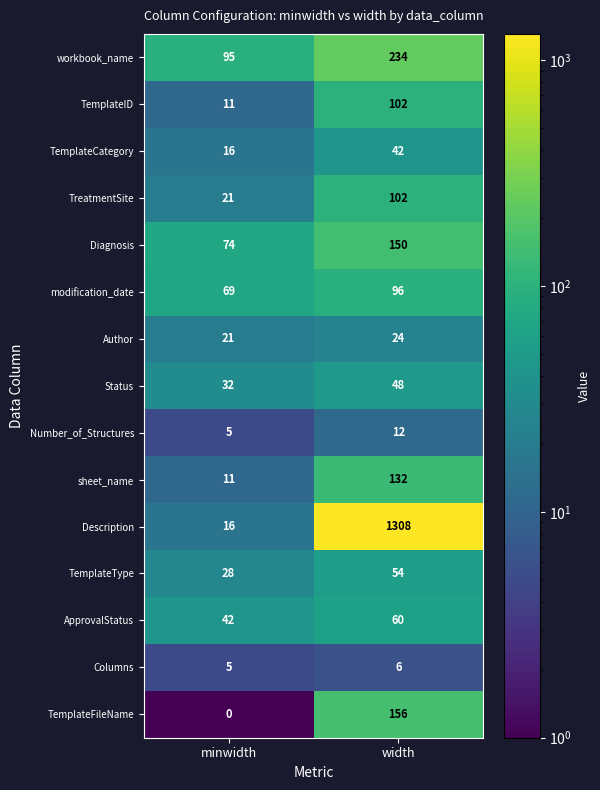

True or false: Number_of_Structures has a value of 12 at width.

True